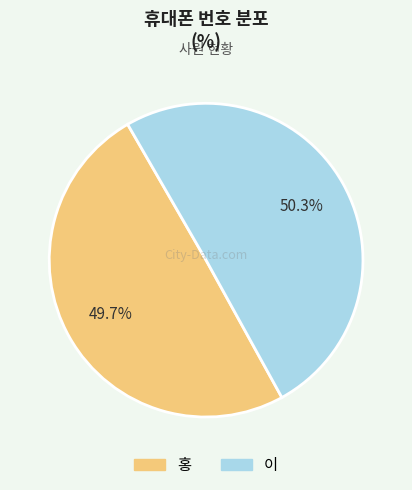

To the nearest percent, what is the difference between the 홍 and 이 slice percentages?

1%